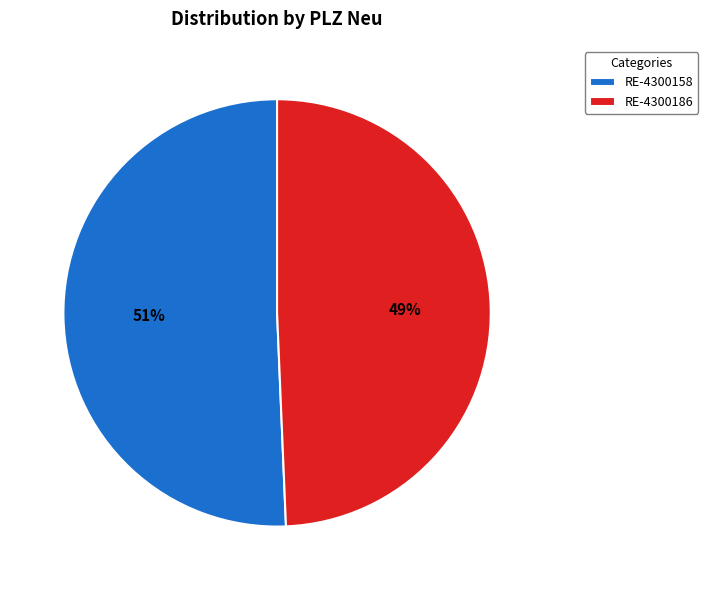

What percentage is the RE-4300186 slice, to the nearest percent?

49%